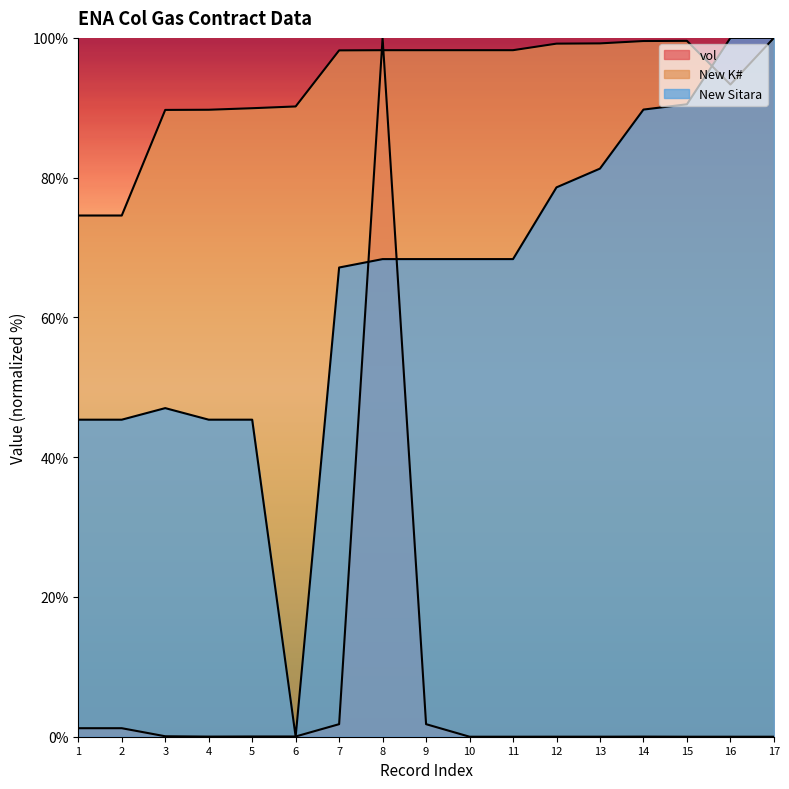

List the series in order of their peak value, lowest first.

vol, New K#, New Sitara